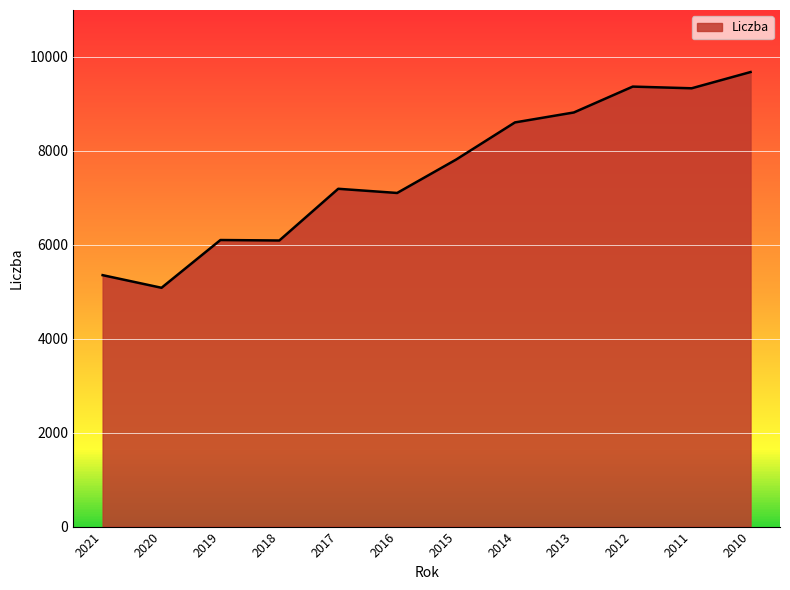

What is the ratio of the value at 2011 to the value at 2021?

1.7